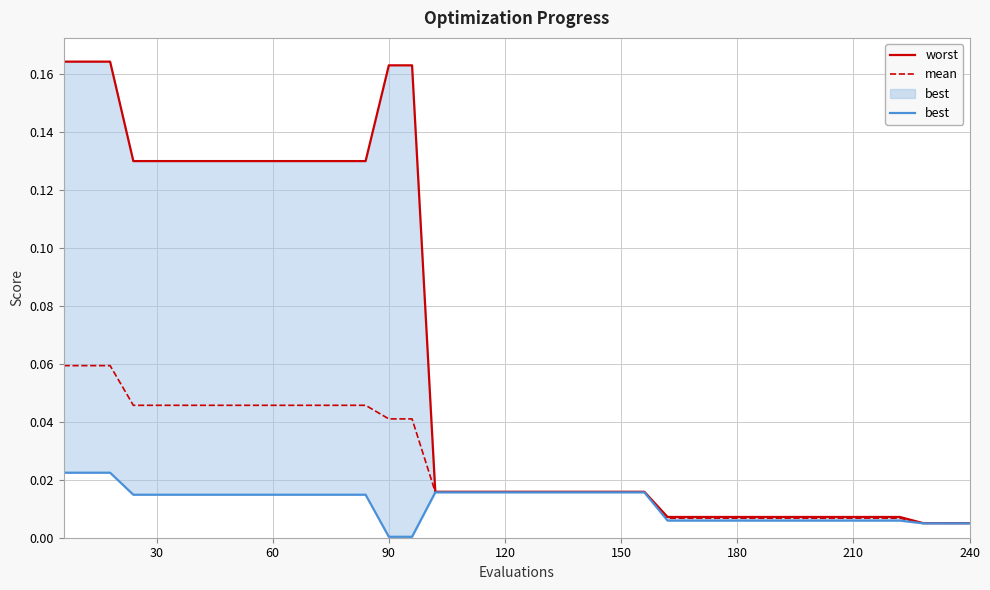

How many lines are shown in the chart?

3